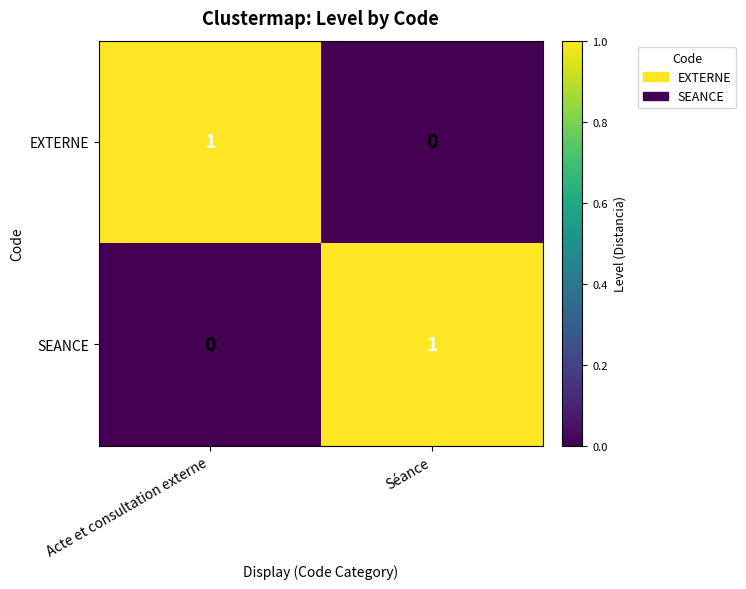

Is the value of SEANCE at Séance greater than the value of EXTERNE at Séance?

Yes